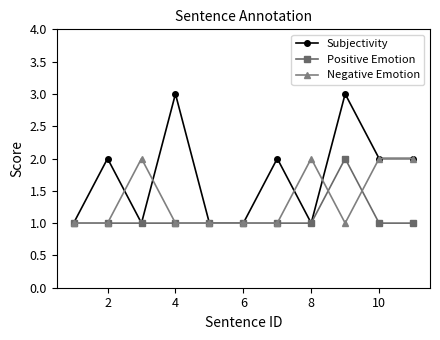

Which series has the largest total across all categories?

Subjectivity